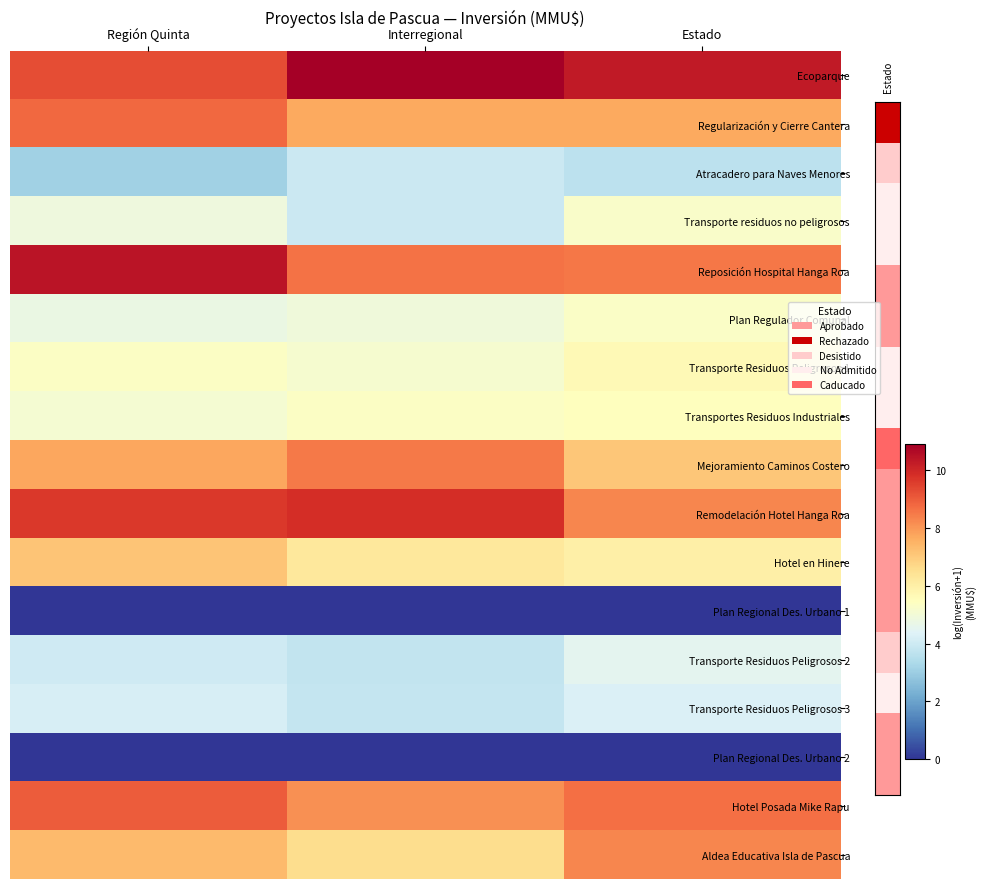

At how many categories does at least one series exceed 6?

3